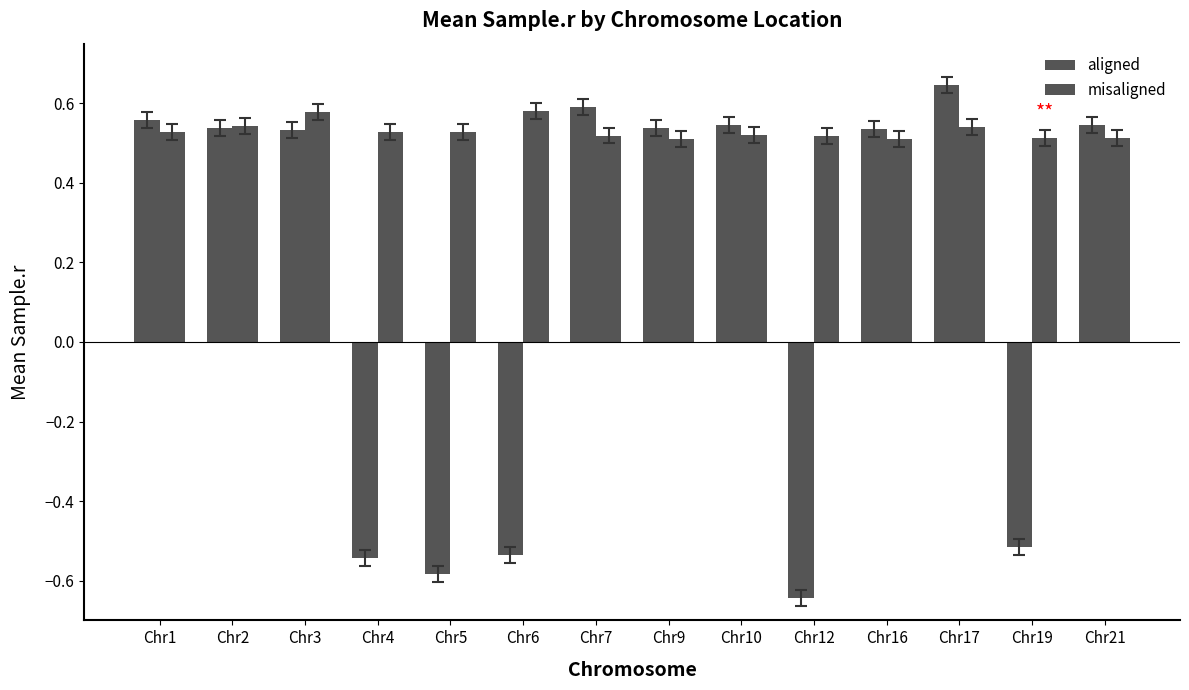

What is the difference between the highest and lowest values at Chr7?

0.1